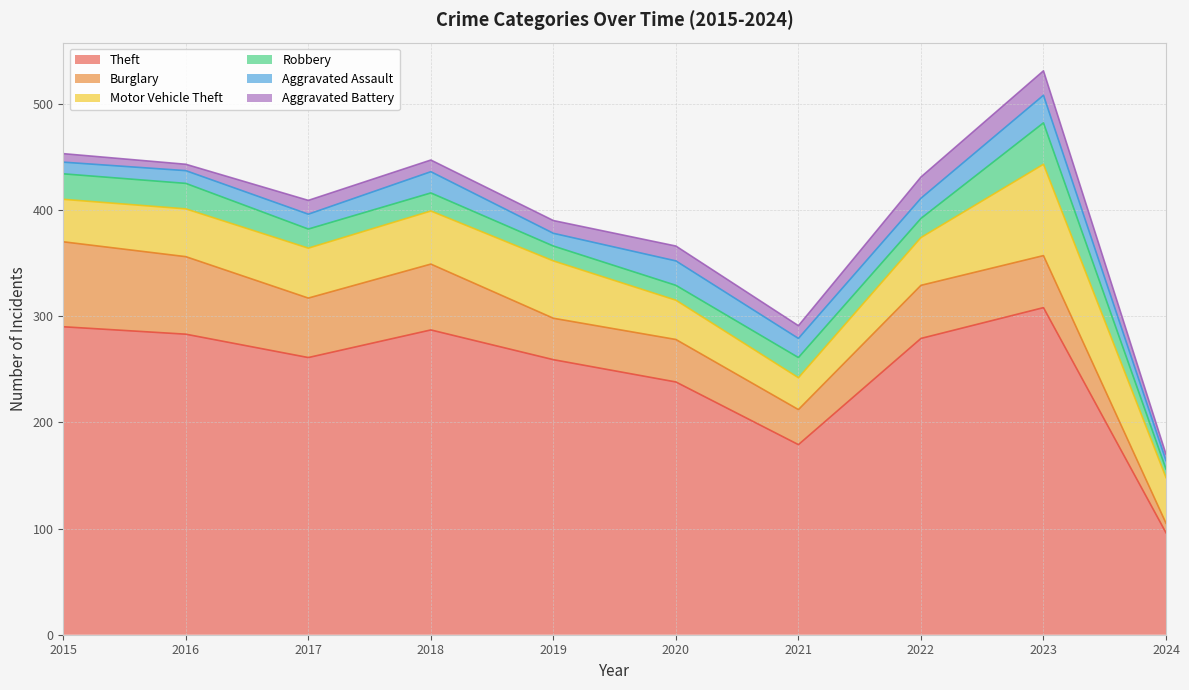

How many interior local valleys does the Theft series have?

2